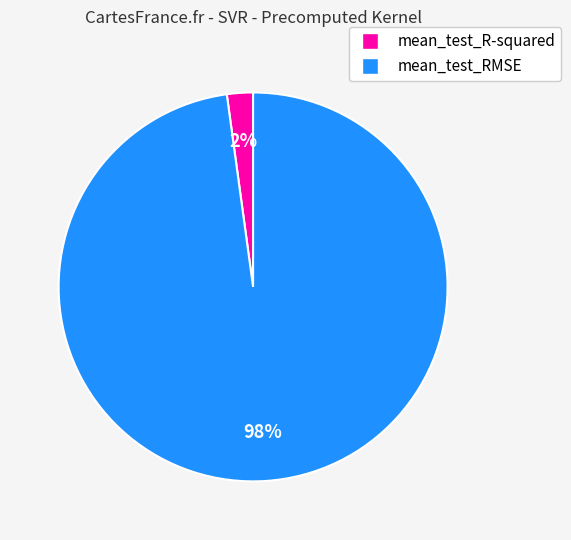

To the nearest percent, what percentage of the pie is mean_test_RMSE?

98%